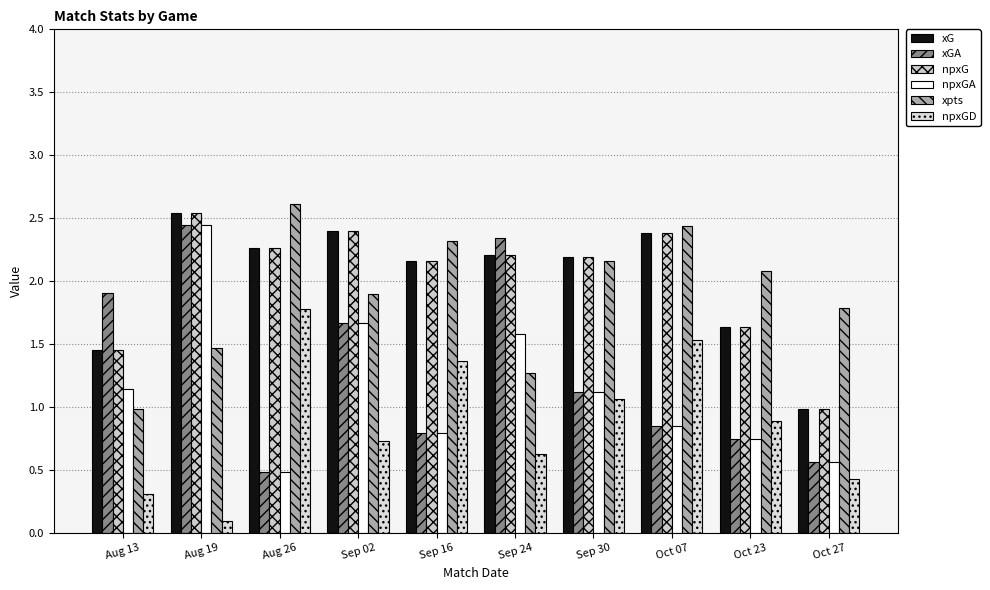

How many bars are there in each group?

6